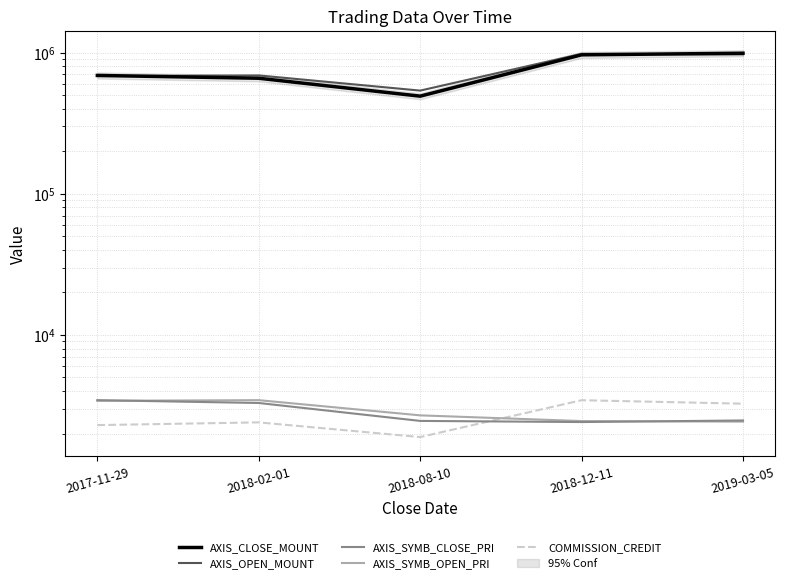

Reading left to right, transcribe all the data shown in this chart.

AXIS_CLOSE_MOUNT: 2017-11-29=689000	2018-02-01=658000	2018-08-10=491200	2018-12-11=964400	2019-03-05=989600
AXIS_OPEN_MOUNT: 2017-11-29=682000	2018-02-01=689000	2018-08-10=537800	2018-12-11=980000	2019-03-05=971200
AXIS_SYMB_CLOSE_PRI: 2017-11-29=3445	2018-02-01=3290	2018-08-10=2456	2018-12-11=2411	2019-03-05=2474
AXIS_SYMB_OPEN_PRI: 2017-11-29=3410	2018-02-01=3445	2018-08-10=2689	2018-12-11=2450	2019-03-05=2428
COMMISSION_CREDIT: 2017-11-29=2294	2018-02-01=2398	2018-08-10=1887	2018-12-11=3443	2019-03-05=3253